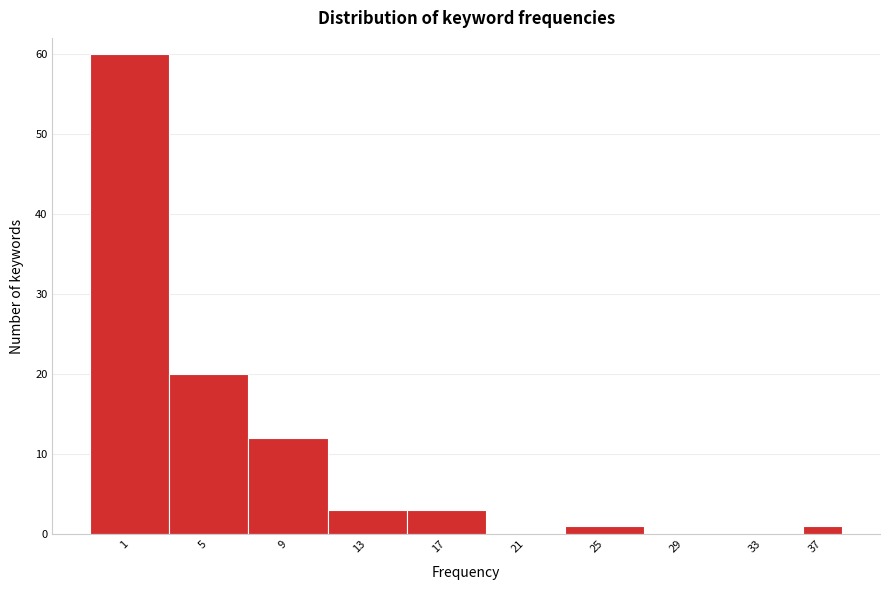

Reading left to right, what are all the values shown in this chart?

1=60	5=20	9=12	13=3	17=3	21=0	25=1	29=0	33=0	37=1